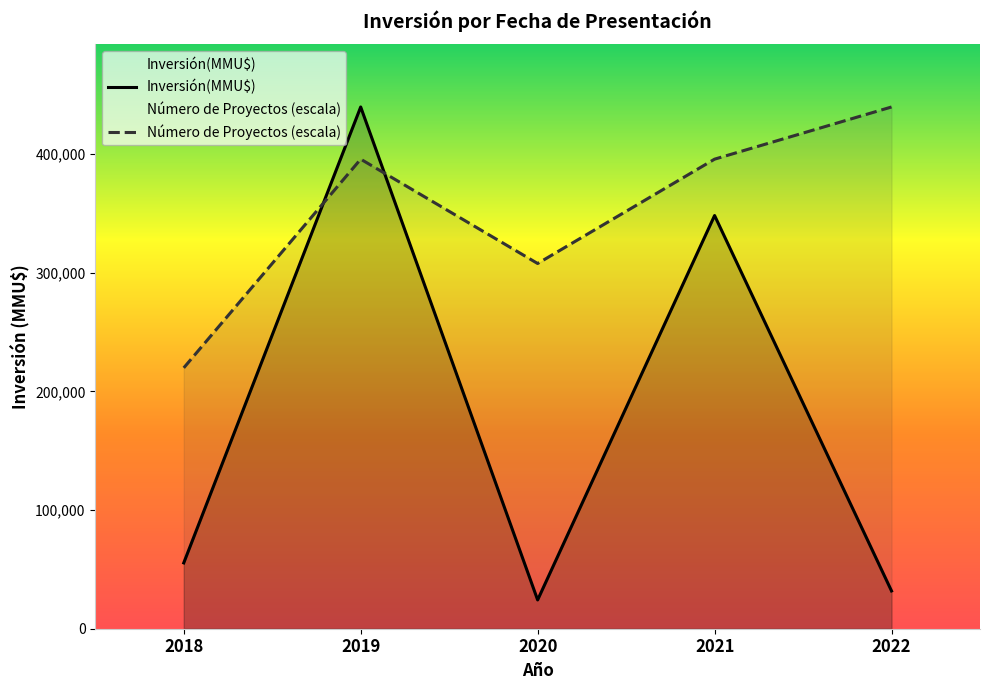

What are all the series names shown in the legend?

Inversión(MMU$), Número de Proyectos (escala)